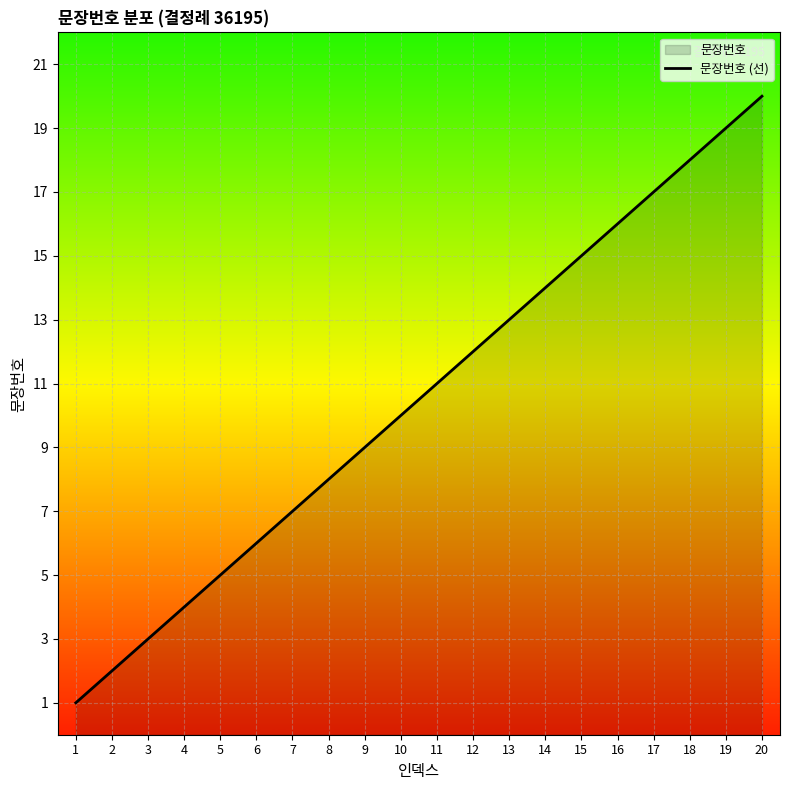

The value at 13 is 13. True or false?

True